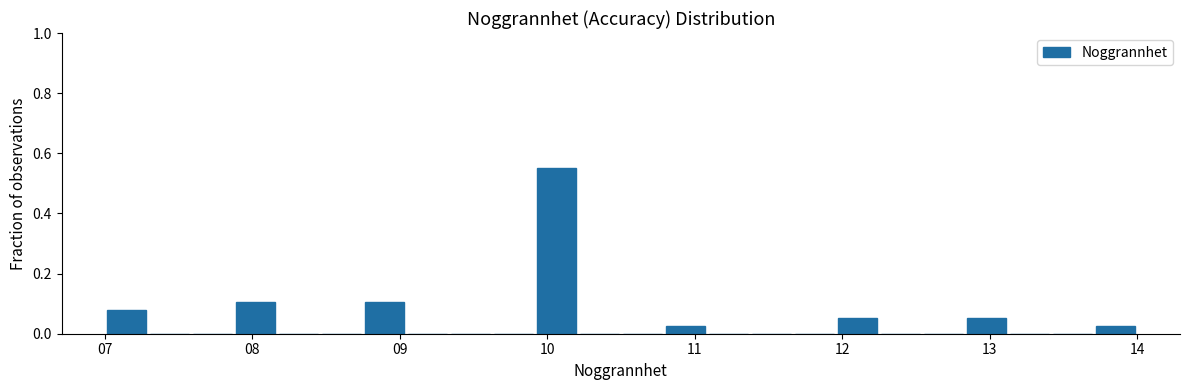

Read against the x-axis, roughly where is the centre of the tallest bar?

10.1